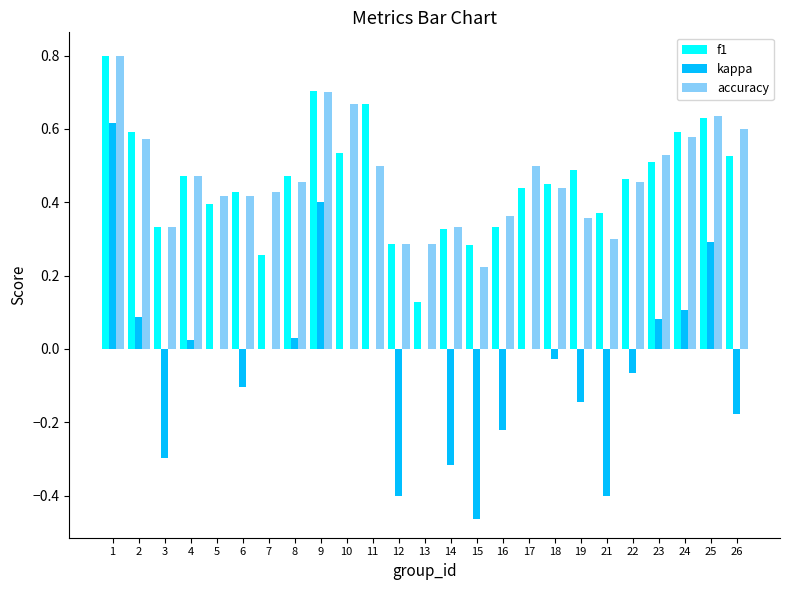

Which series has the largest range (max minus min)?

kappa